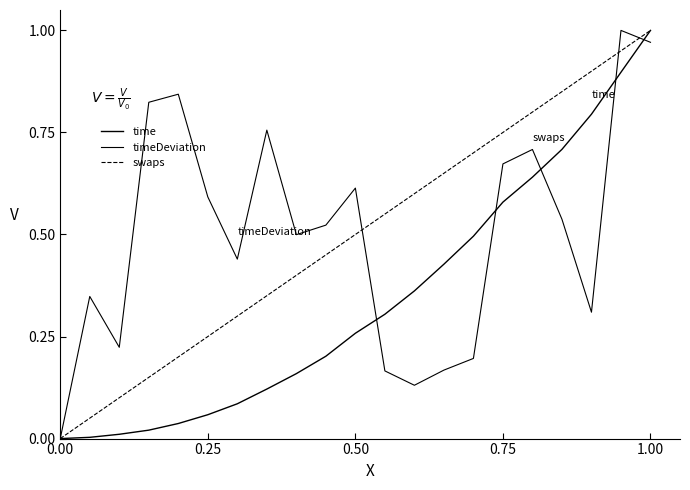

Does the chart have visible grid lines?

No